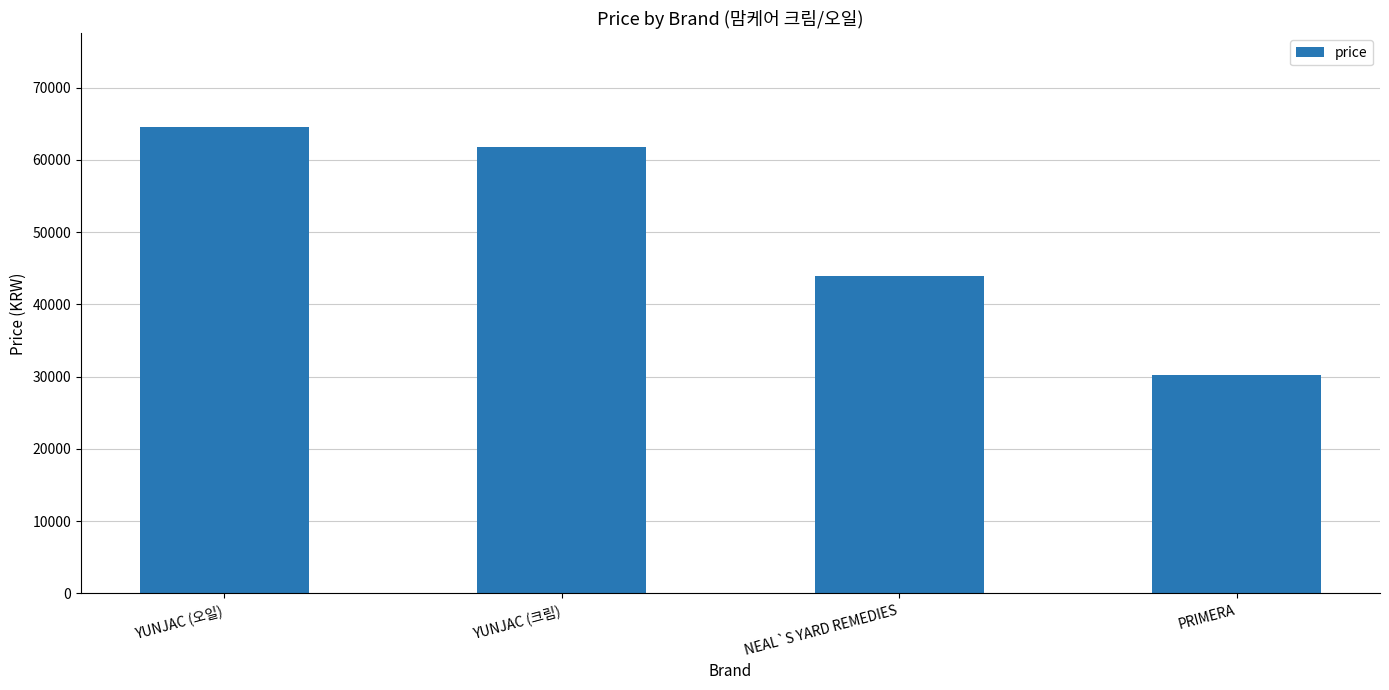

How many series are shown in this chart?

1